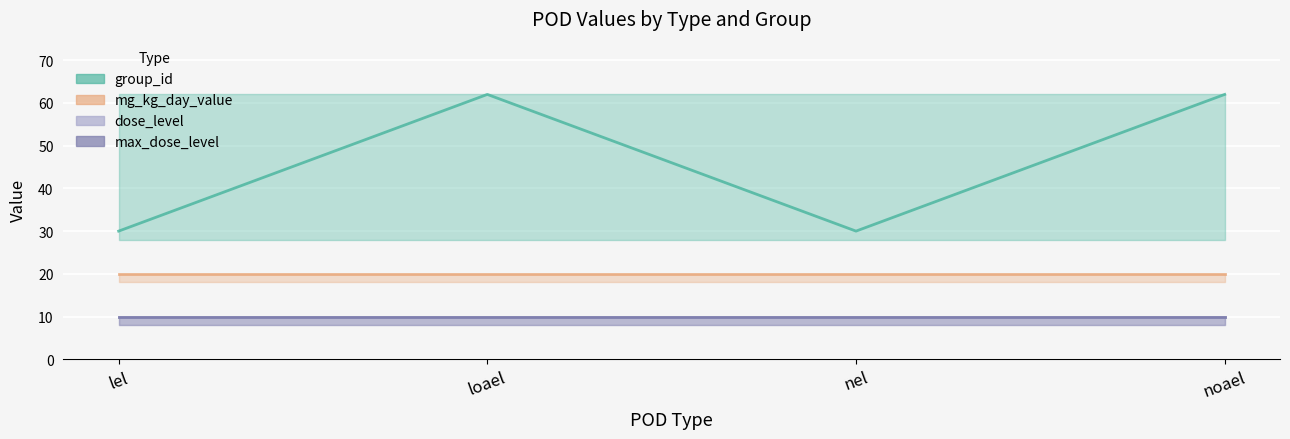

Rank the series at lel from highest to lowest value.

group_id, mg_kg_day_value, dose_level, max_dose_level